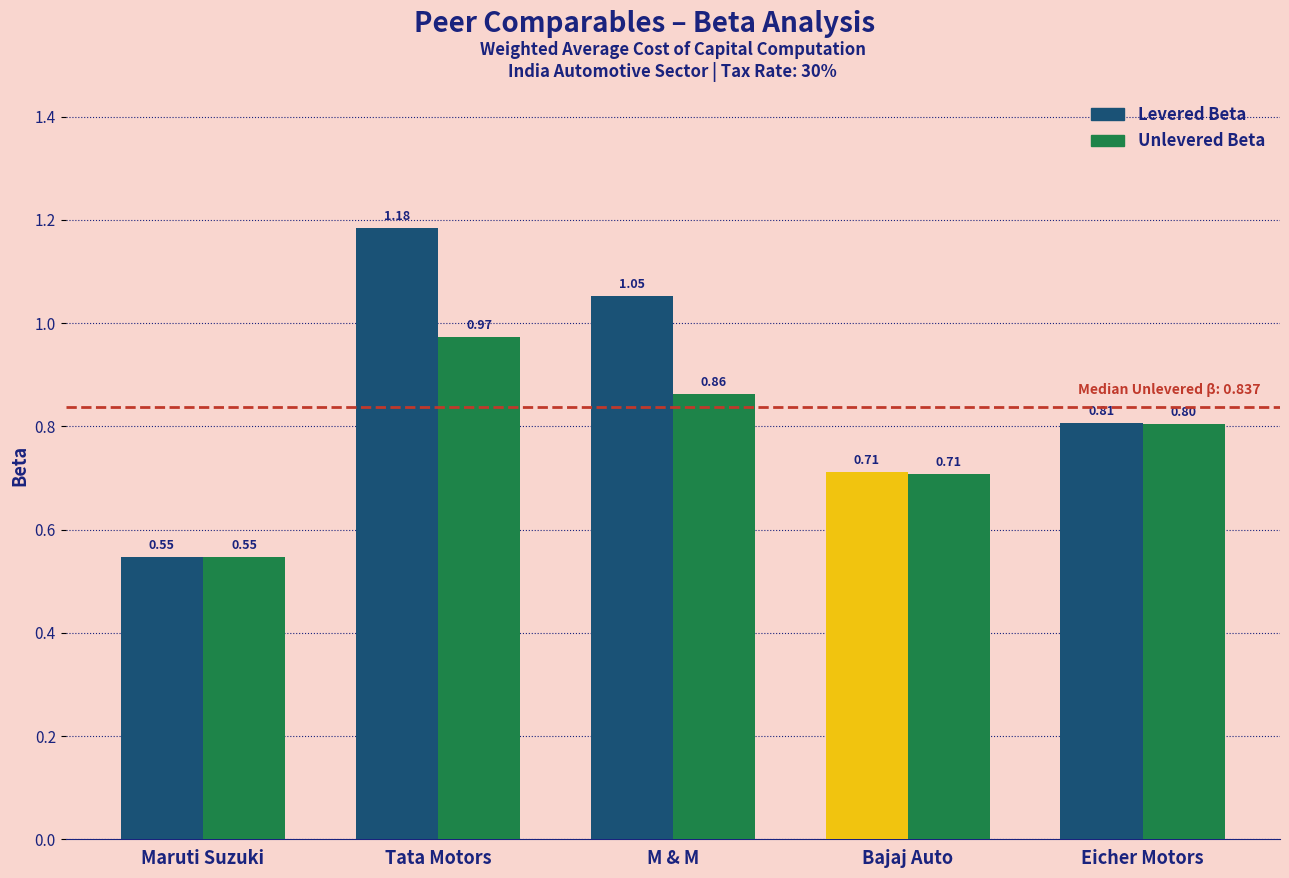

List the series in order of their overall mean, lowest first.

Unlevered Beta, Levered Beta